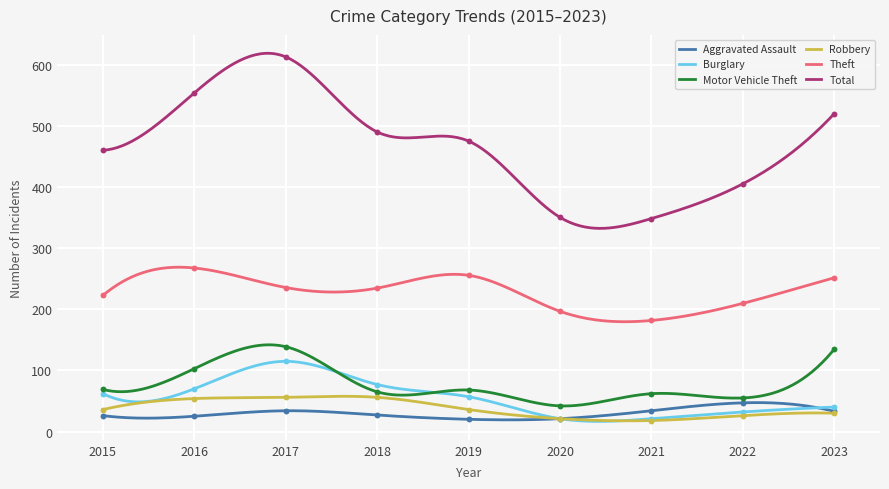

Is the value of Aggravated Assault at 2023 greater than the value of Burglary at 2019?

No